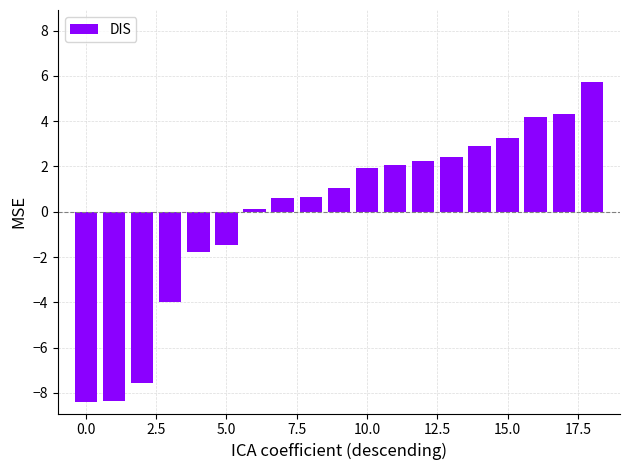

Count the number of categories in the chart.

19